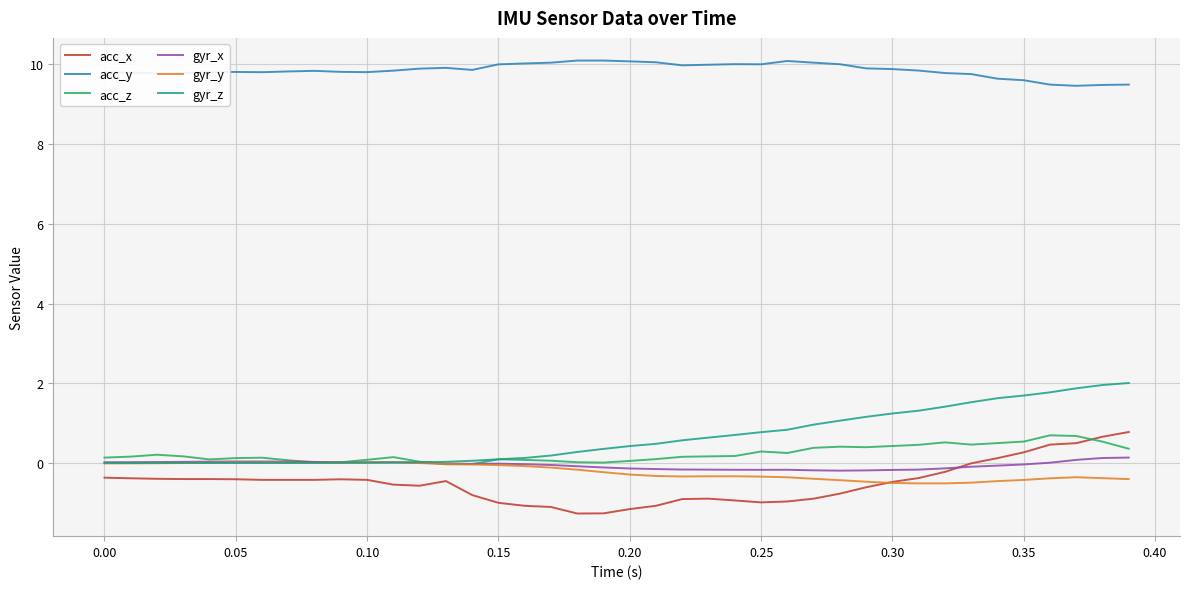

What is the minimum value shown in the chart?

-1.3